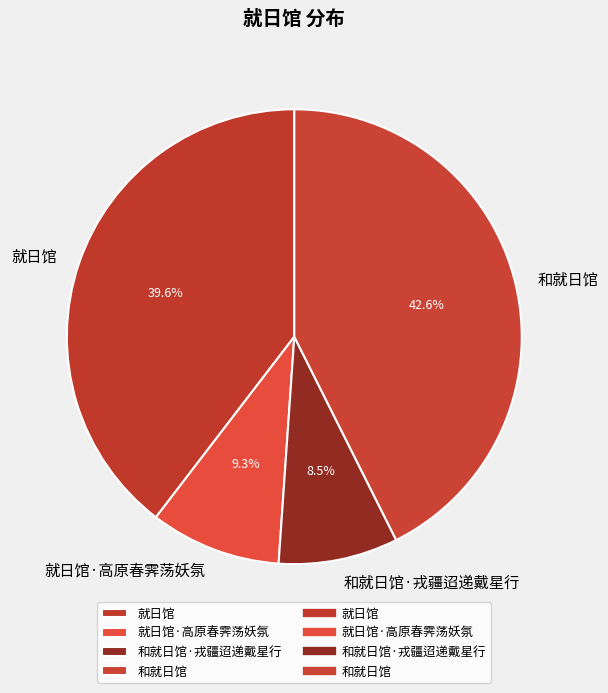

Which has a higher value, 就日馆·高原春霁荡妖氛 or 就日馆?

就日馆